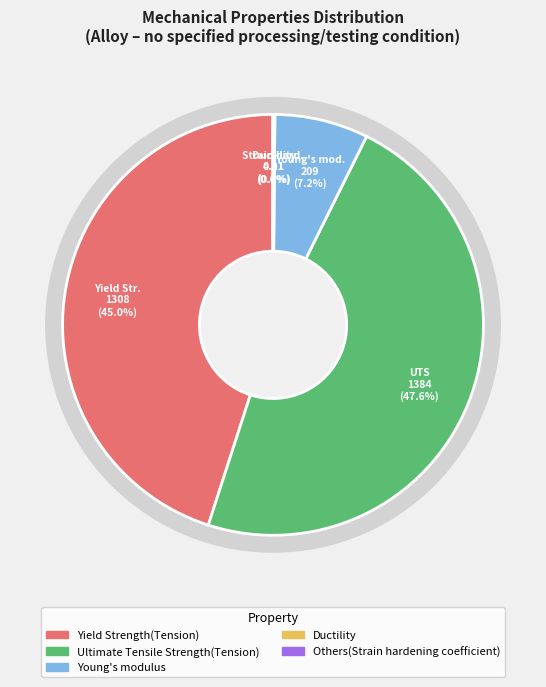

What is the change in value from Young's modulus to Others(Strain hardening coefficient)?

-208.9